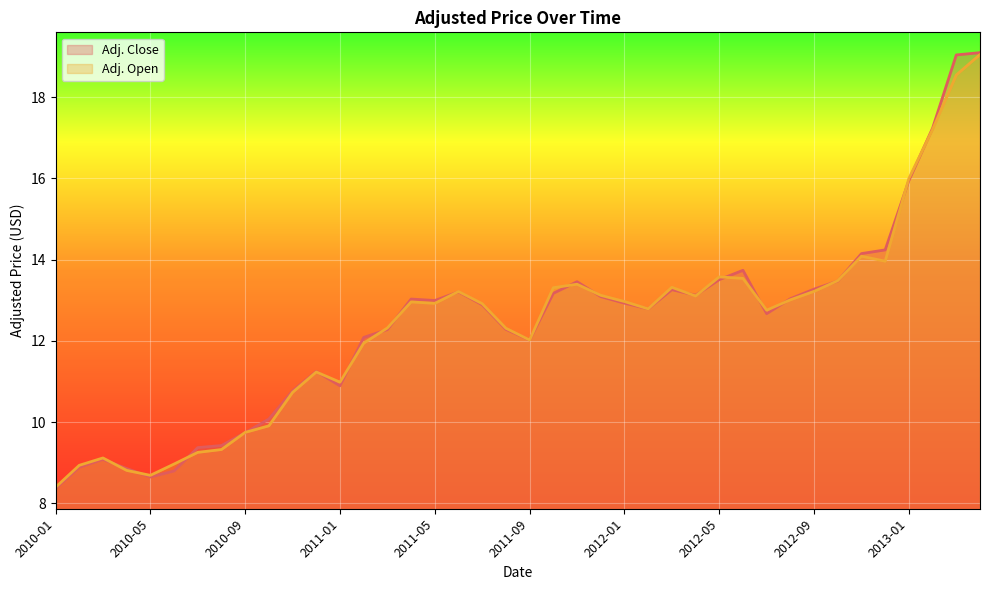

What is the value of the Adj. Close point at the 29th from the left?

13.5